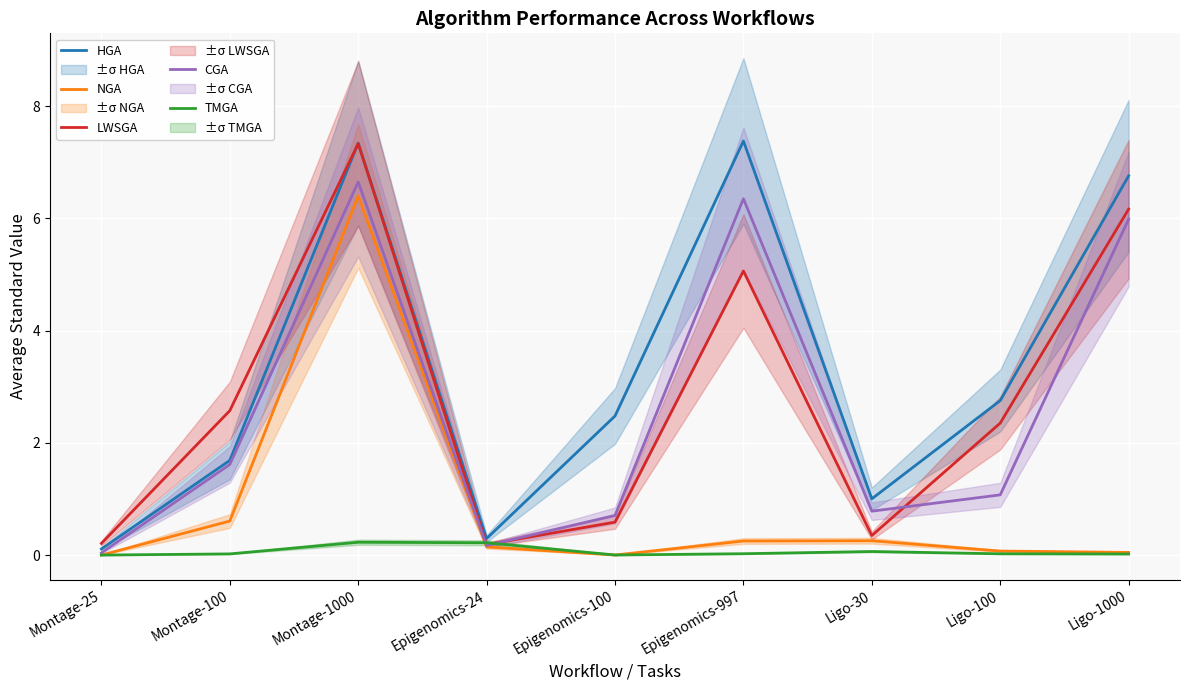

What is the difference between the highest and lowest values at Epigenomics-997?

7.4